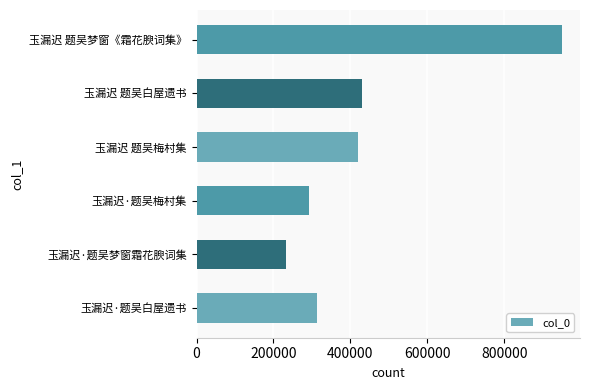

How many categories are shown in the chart?

6